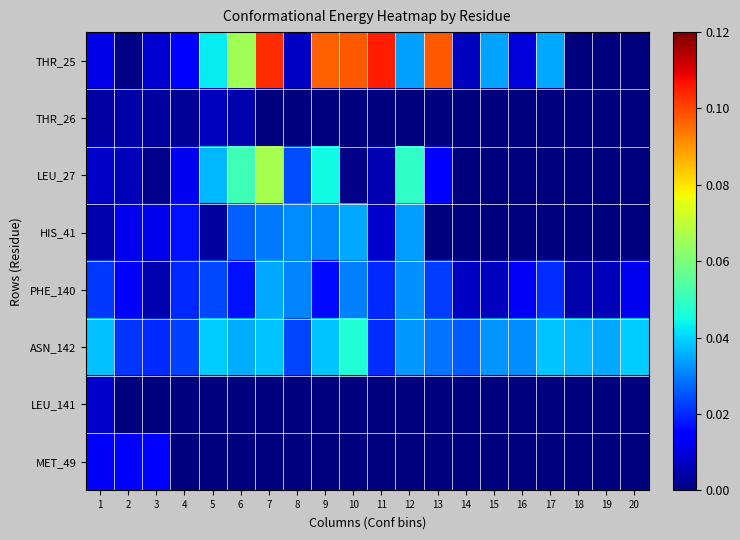

Which has a higher value, 4 or 5?

5